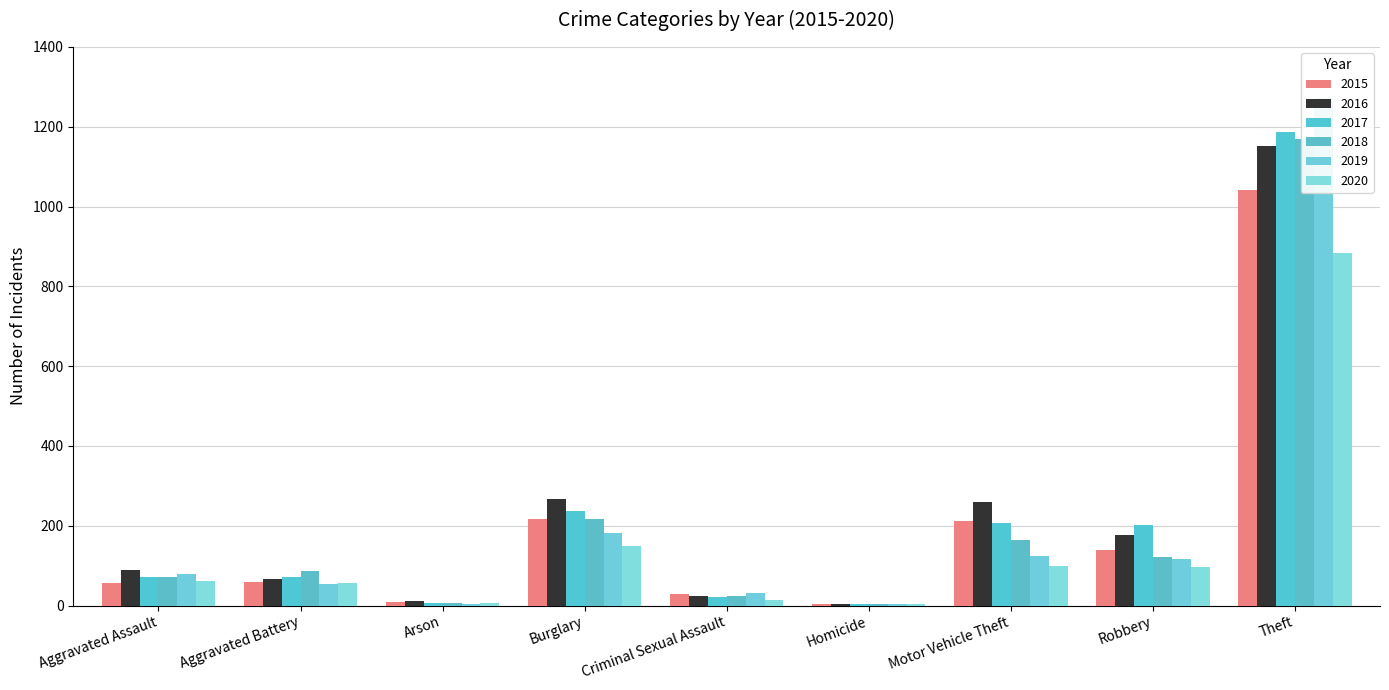

What is the difference between the highest and lowest values at Aggravated Assault?

32